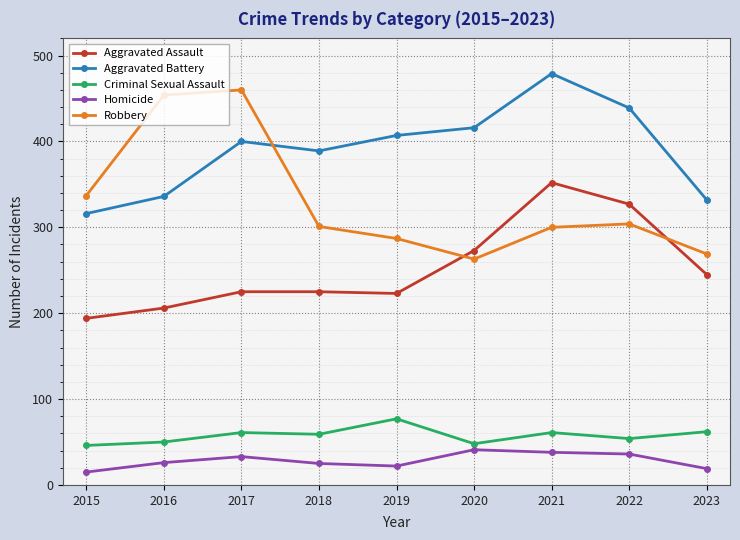

True or false: Homicide and Robbery cross at least once.

False